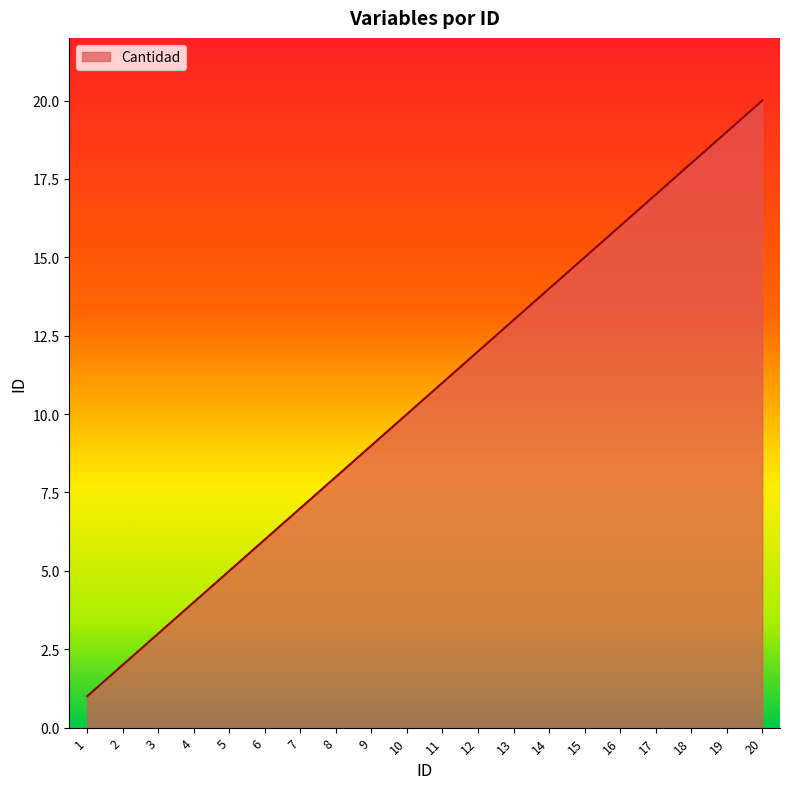

Does the chart have visible grid lines?

No